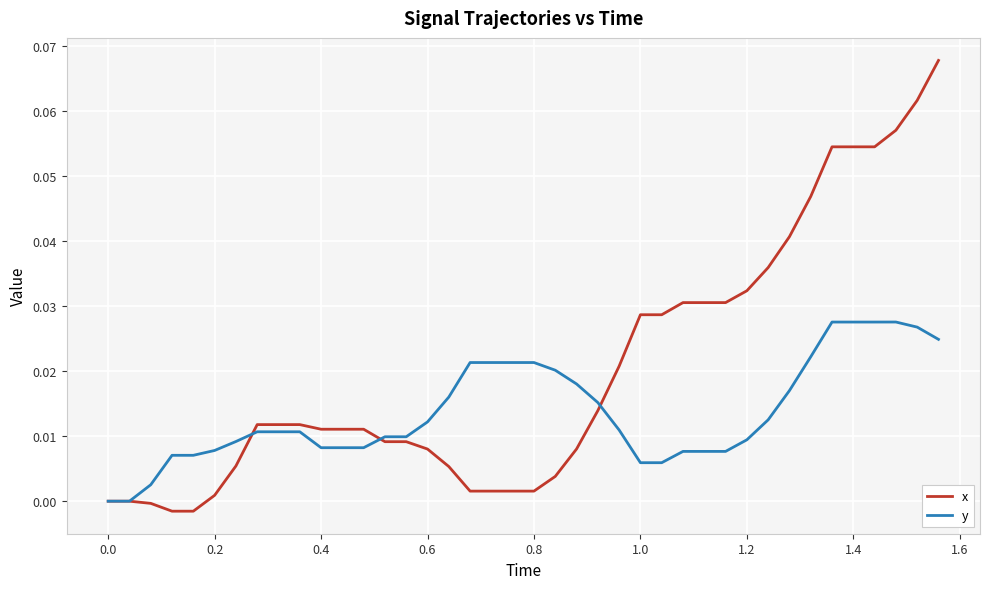

Which series has the largest total across all categories?

x